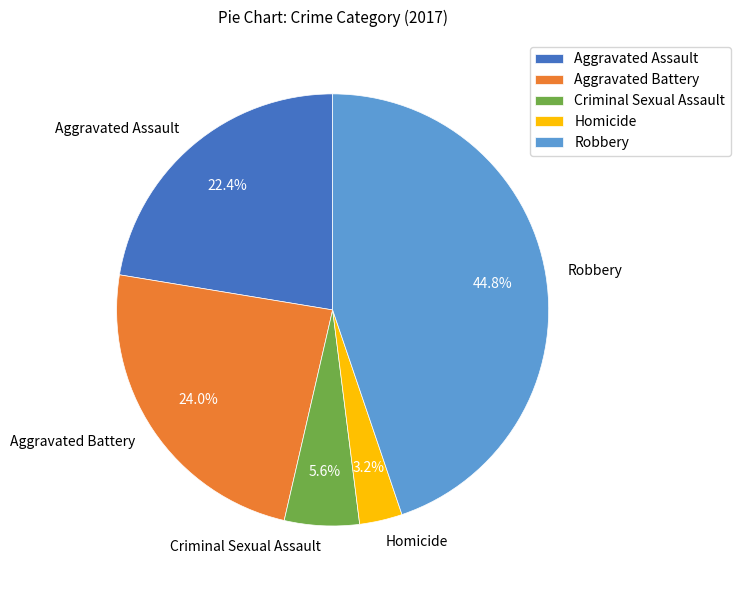

Rank the categories by value from lowest to highest.

Homicide, Criminal Sexual Assault, Aggravated Assault, Aggravated Battery, Robbery